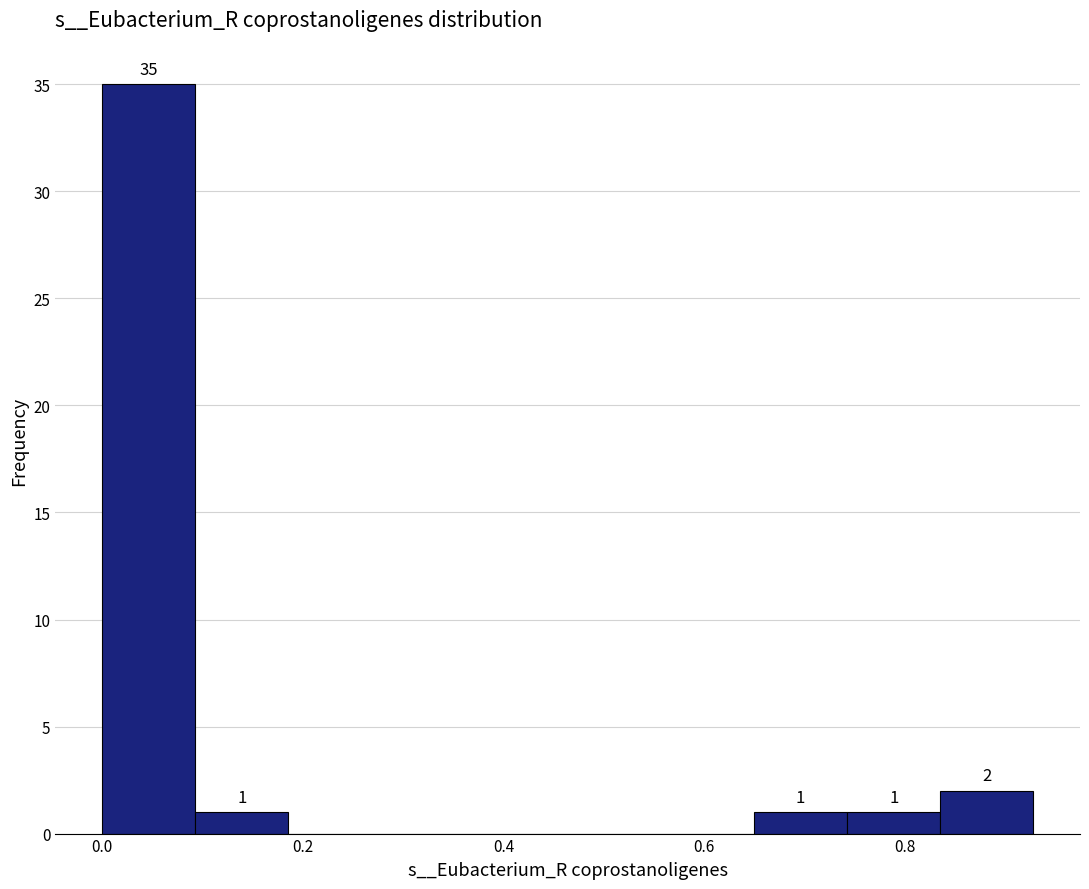

Which range on the x-axis has the tallest bar?

0.00 to 0.10